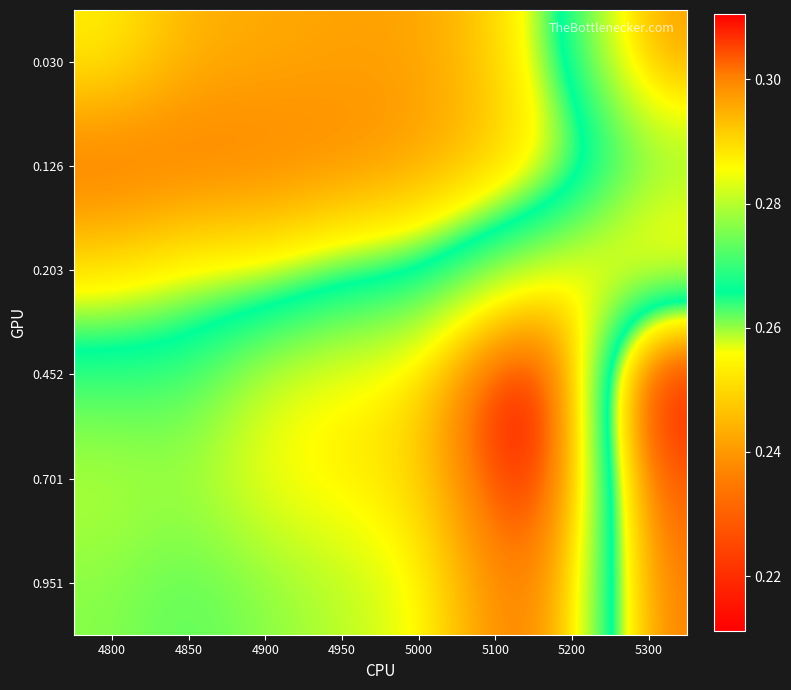

At which category is the sum across all series the highest?

5200